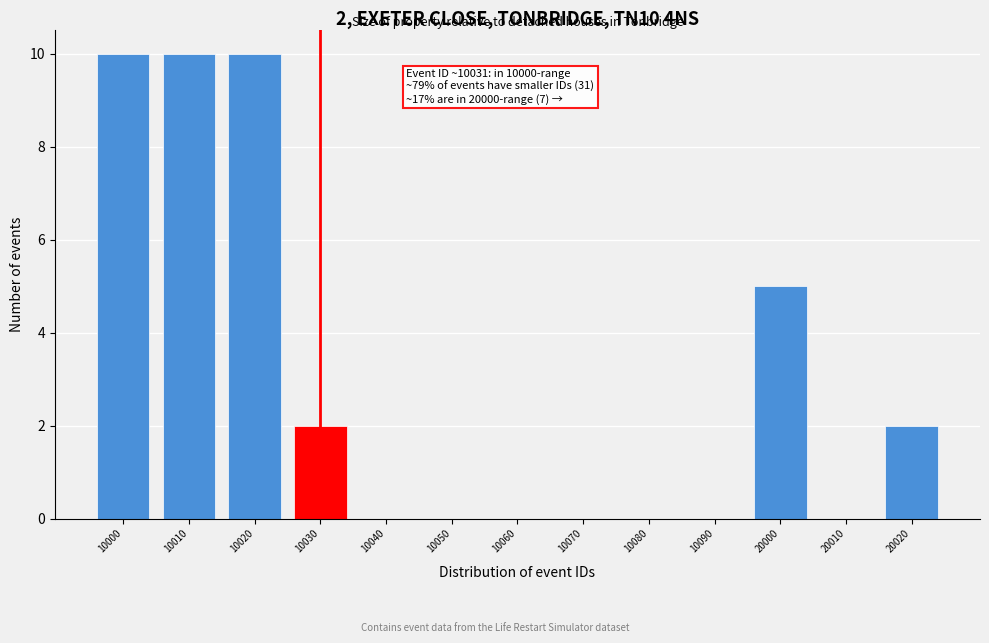

Reading left to right, transcribe all the data shown in this chart.

10000=10	10010=10	10020=10	10030=2	10040=0	10050=0	10060=0	10070=0	10080=0	10090=0	20000=5	20010=0	20020=2